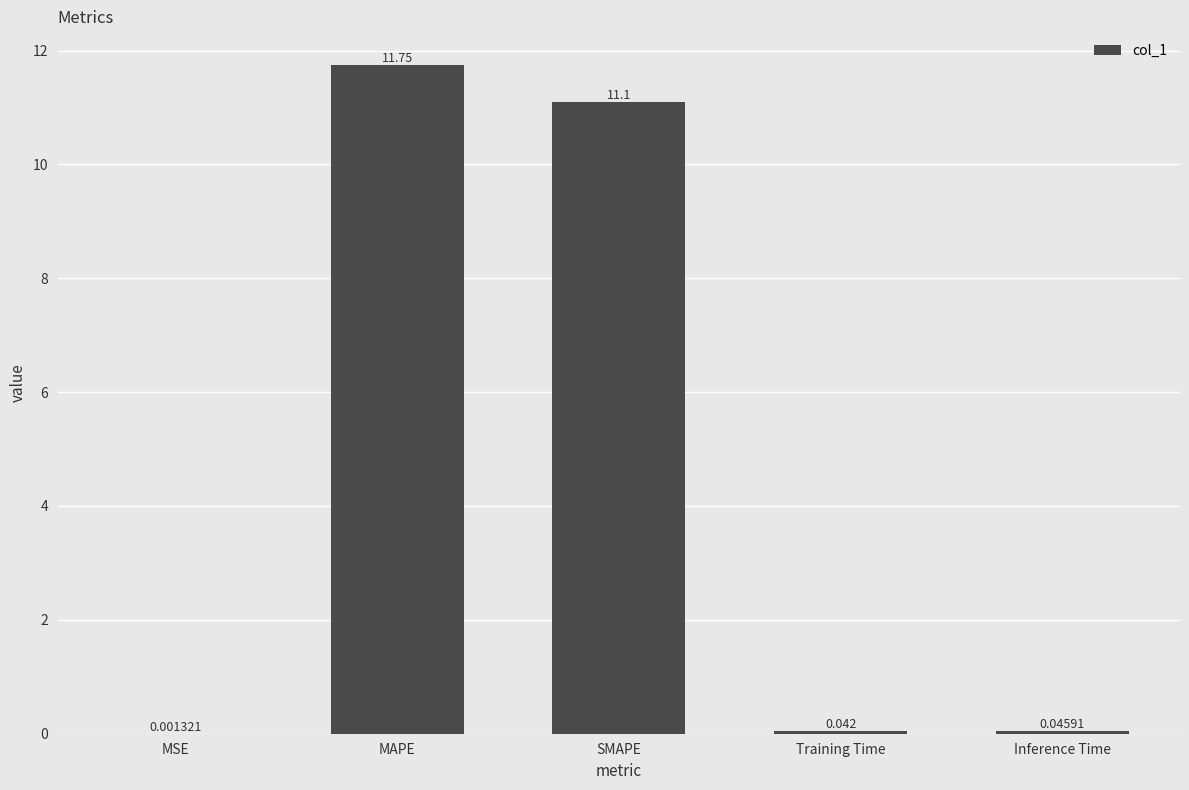

Where is the data nearest to the value 5?

Inference Time